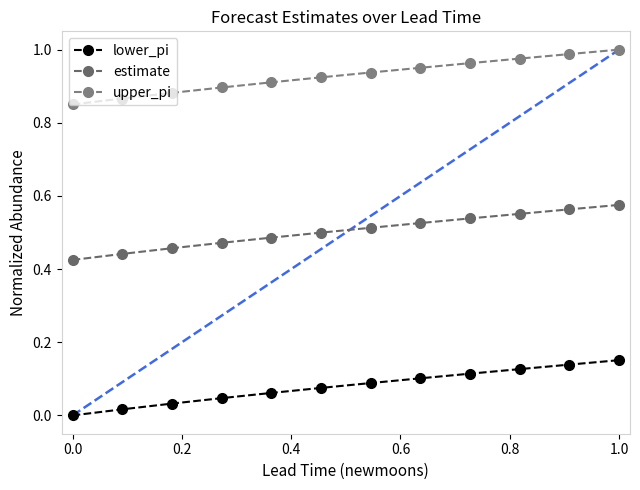

True or false: estimate and upper_pi cross at least once.

False